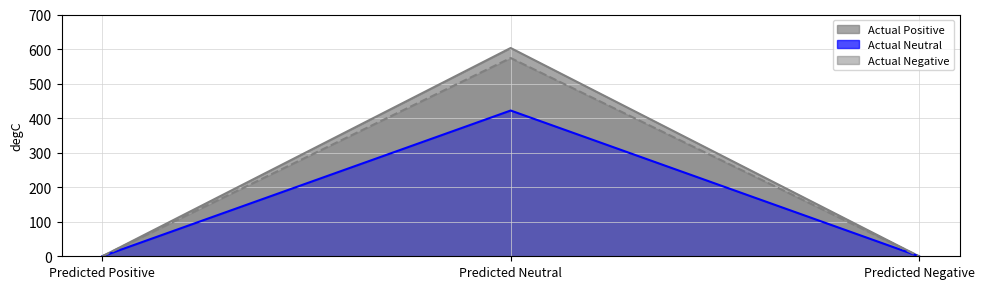

At how many categories does at least one series exceed 150?

1